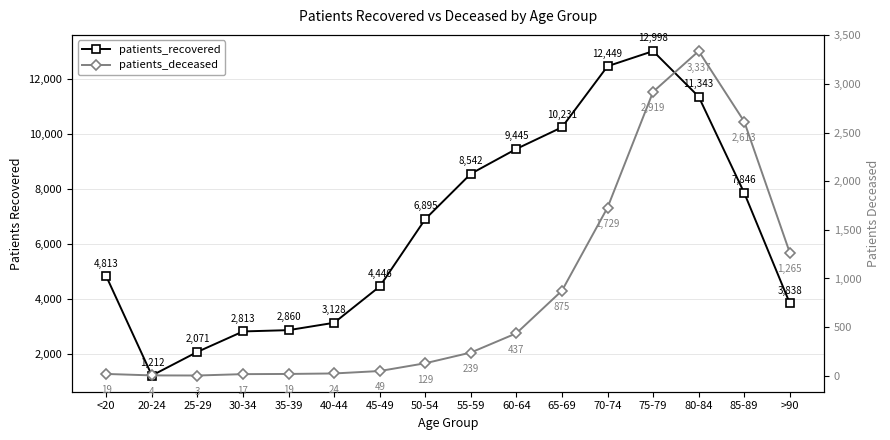

Reading left to right, transcribe all the data shown in this chart.

patients_recovered: <20=4813	20-24=1212	25-29=2071	30-34=2813	35-39=2860	40-44=3128	45-49=4446	50-54=6895	55-59=8542	60-64=9445	65-69=10231	70-74=12449	75-79=12998	80-84=11343	85-89=7846	>90=3838
patients_deceased: <20=19	20-24=4	25-29=3	30-34=17	35-39=19	40-44=24	45-49=49	50-54=129	55-59=239	60-64=437	65-69=875	70-74=1729	75-79=2919	80-84=3337	85-89=2613	>90=1265